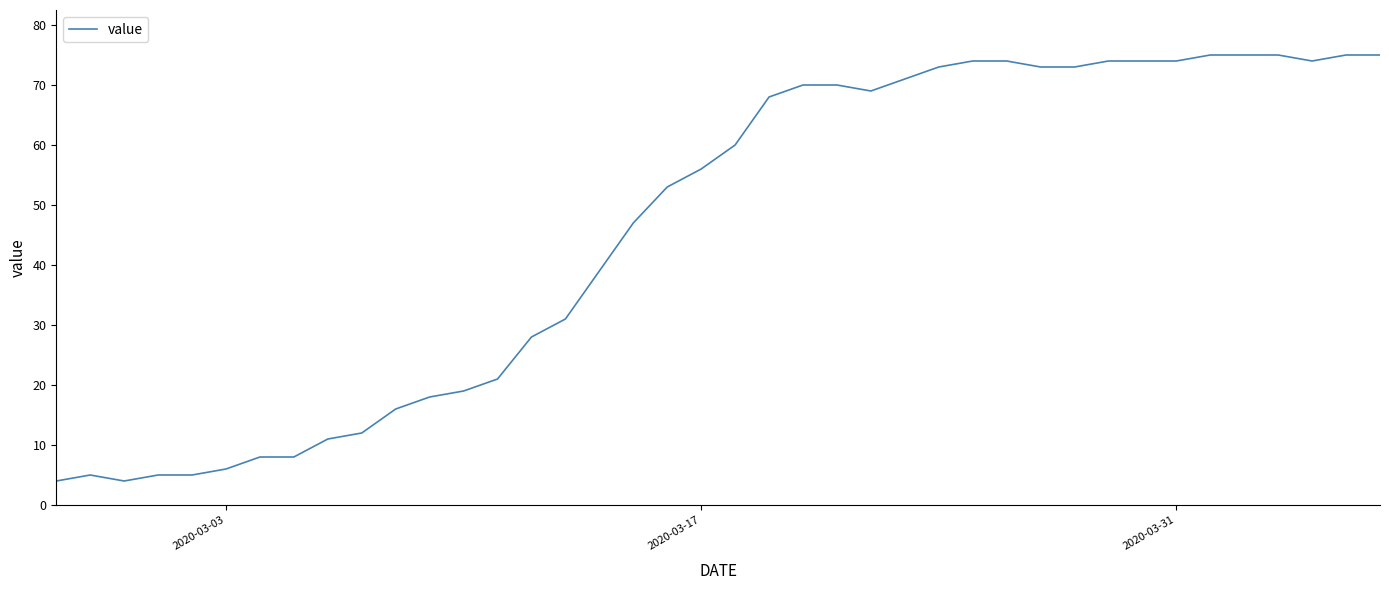

What is the difference between the maximum and second lowest values?

71